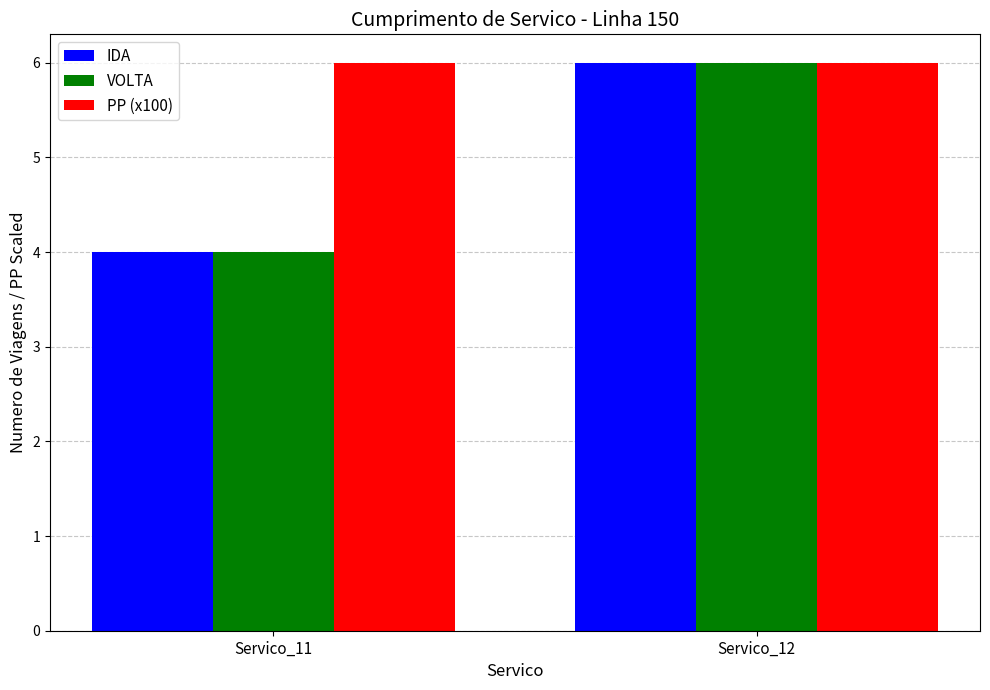

Reading right to left, extract all data points from this chart.

IDA: Servico_12=6	Servico_11=4
VOLTA: Servico_12=6	Servico_11=4
PP (x100): Servico_12=6	Servico_11=6